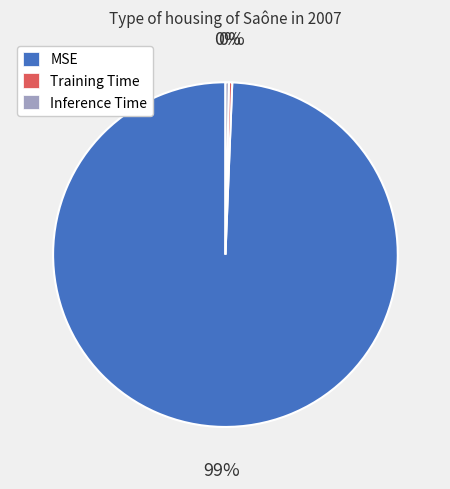

To the nearest percent, what is the average slice percentage?

33%